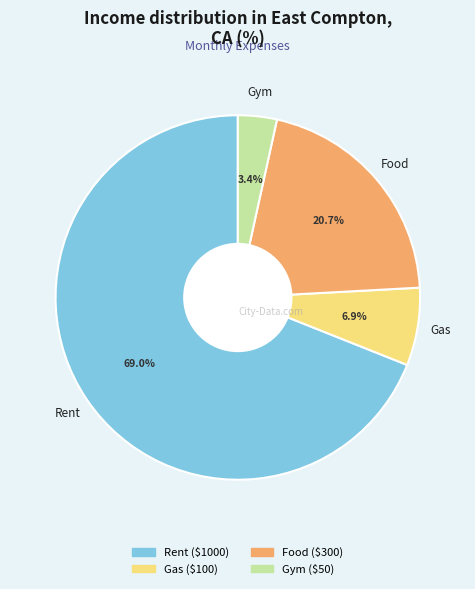

Which category accounts for the majority?

Rent